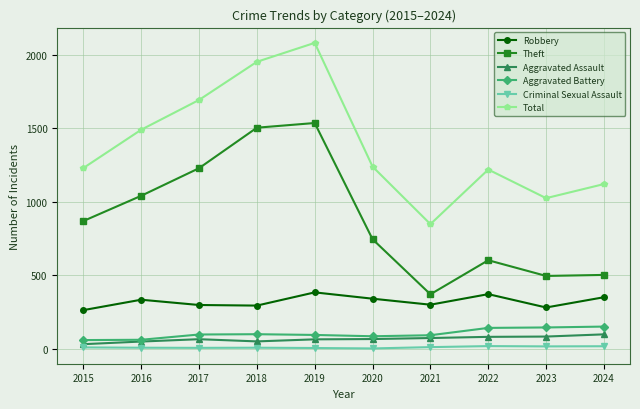

At which category is the sum across all series the highest?

2019